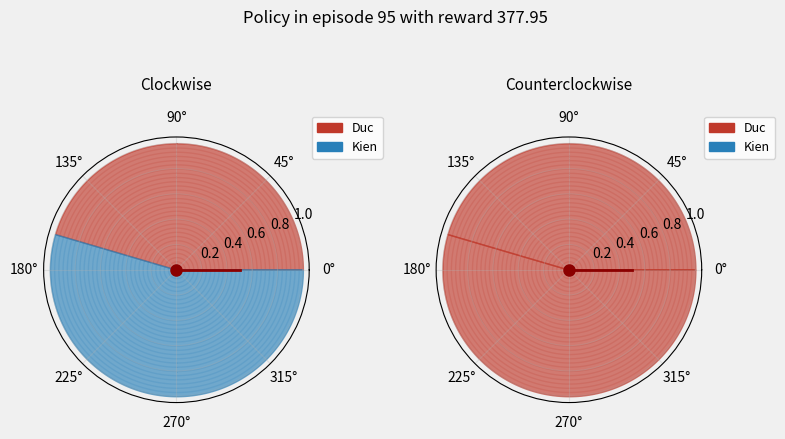

Rank the categories by value from highest to lowest.

Kien, Duc